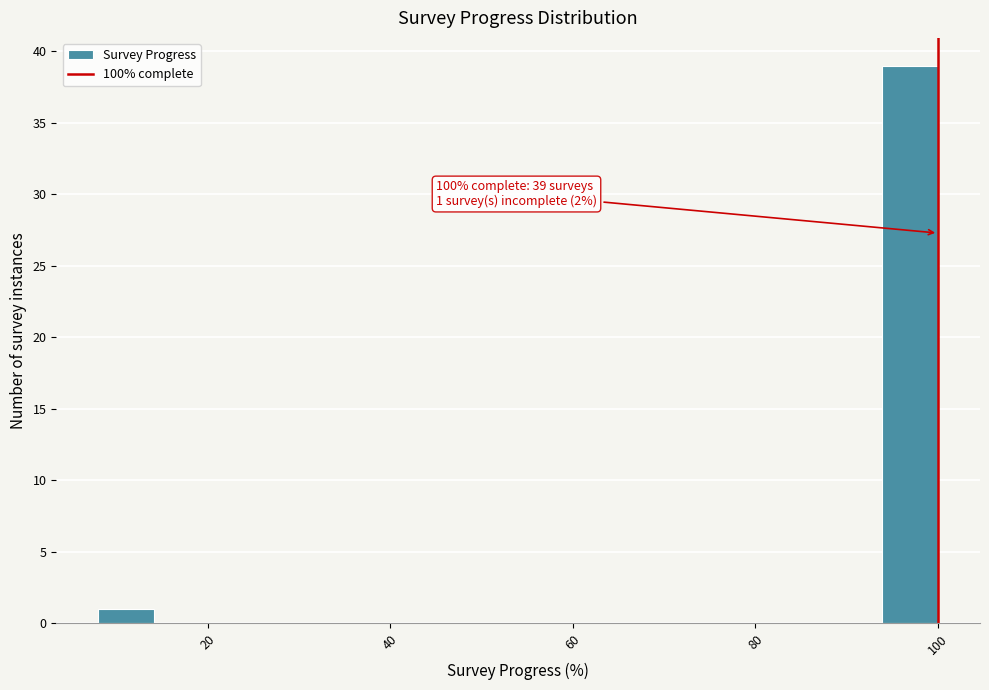

Read against the x-axis, roughly where is the centre of the tallest bar?

96